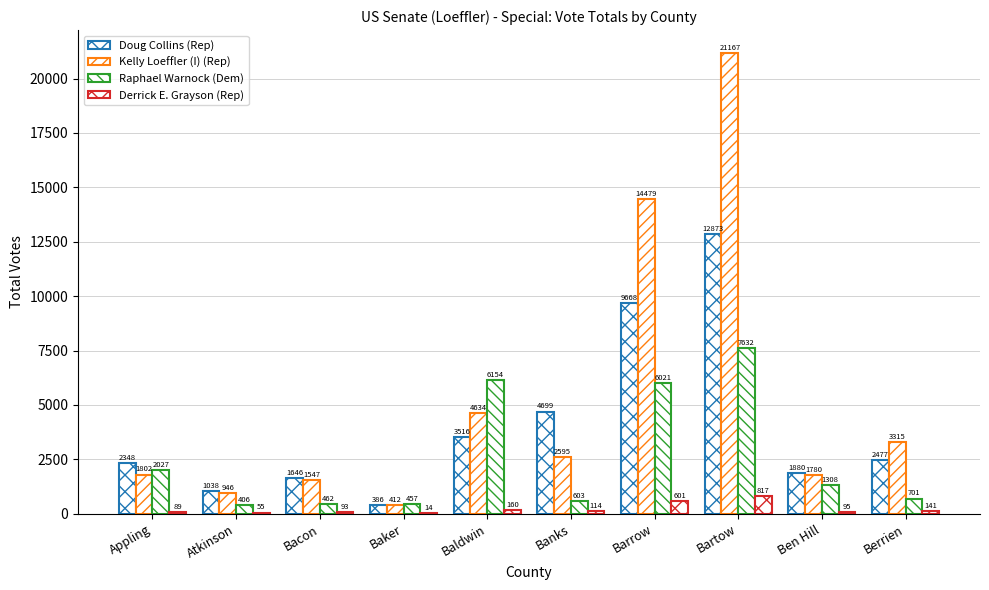

Rank the series at Atkinson from lowest to highest value.

Derrick E. Grayson (Rep), Raphael Warnock (Dem), Kelly Loeffler (I) (Rep), Doug Collins (Rep)